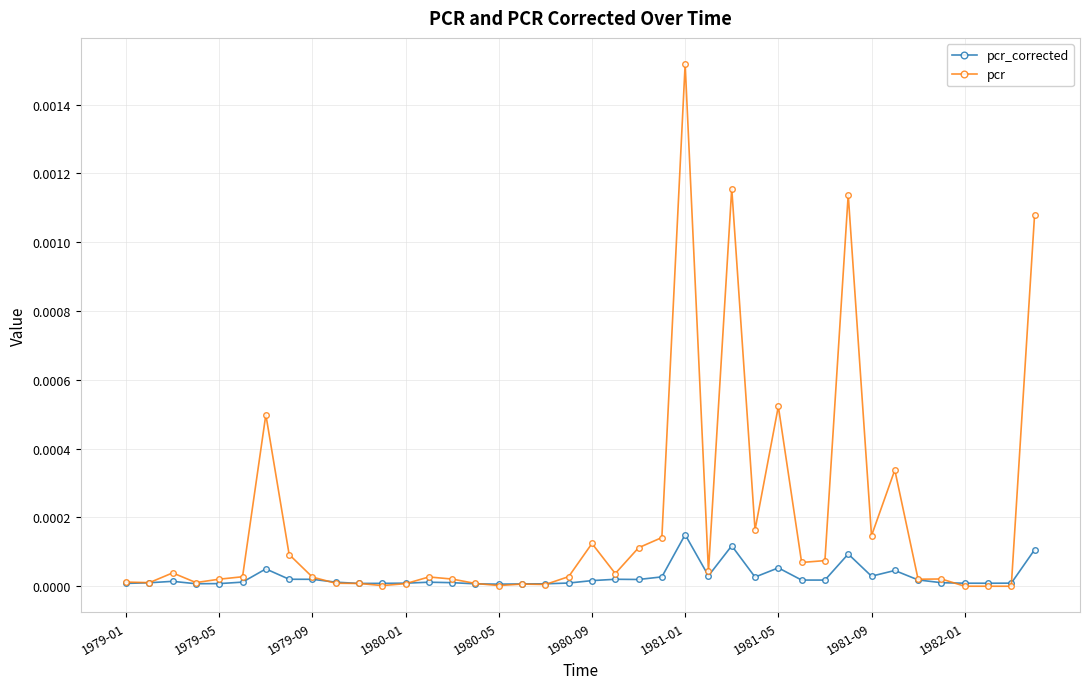

True or false: pcr_corrected has more than 1 points higher than both neighbors.

True